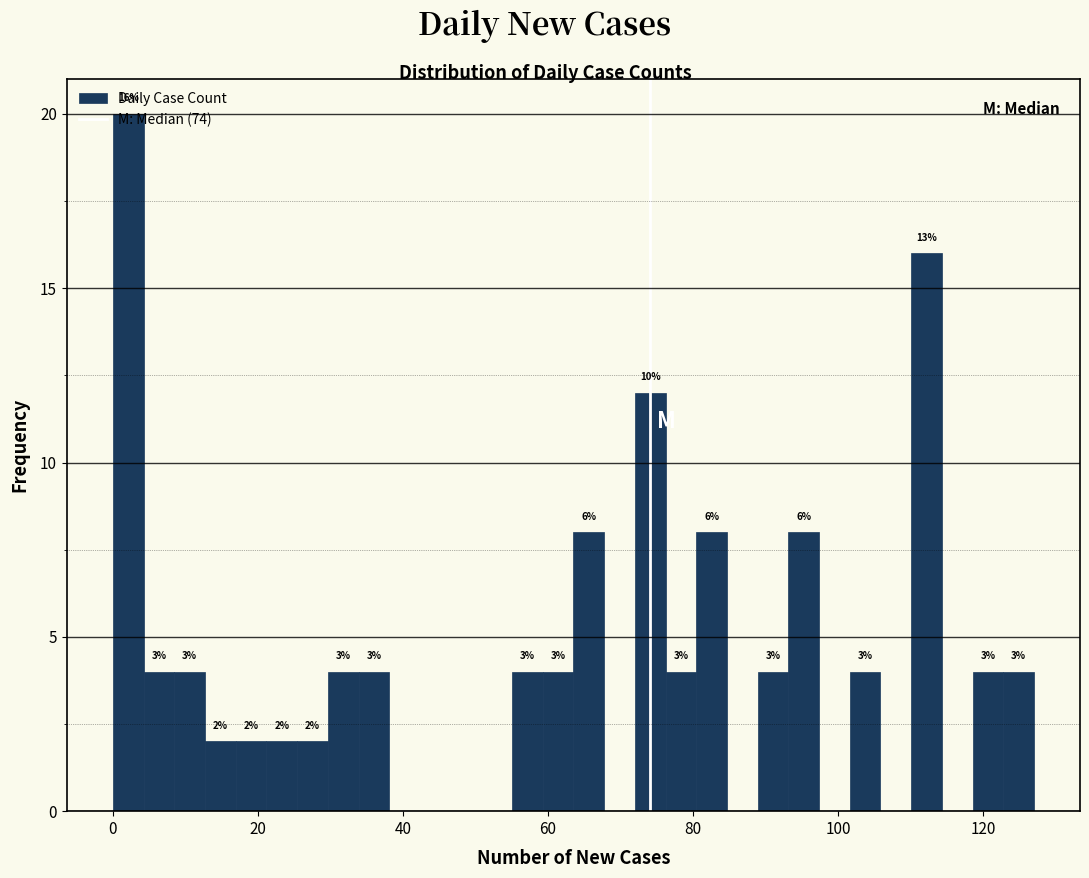

Read against the x-axis, roughly where is the centre of the tallest bar?

2